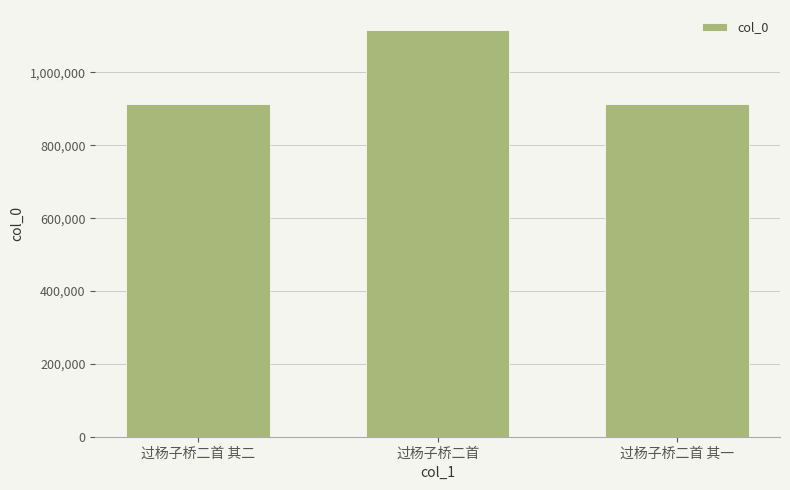

What is the value of the 1st bar from the left?

912542